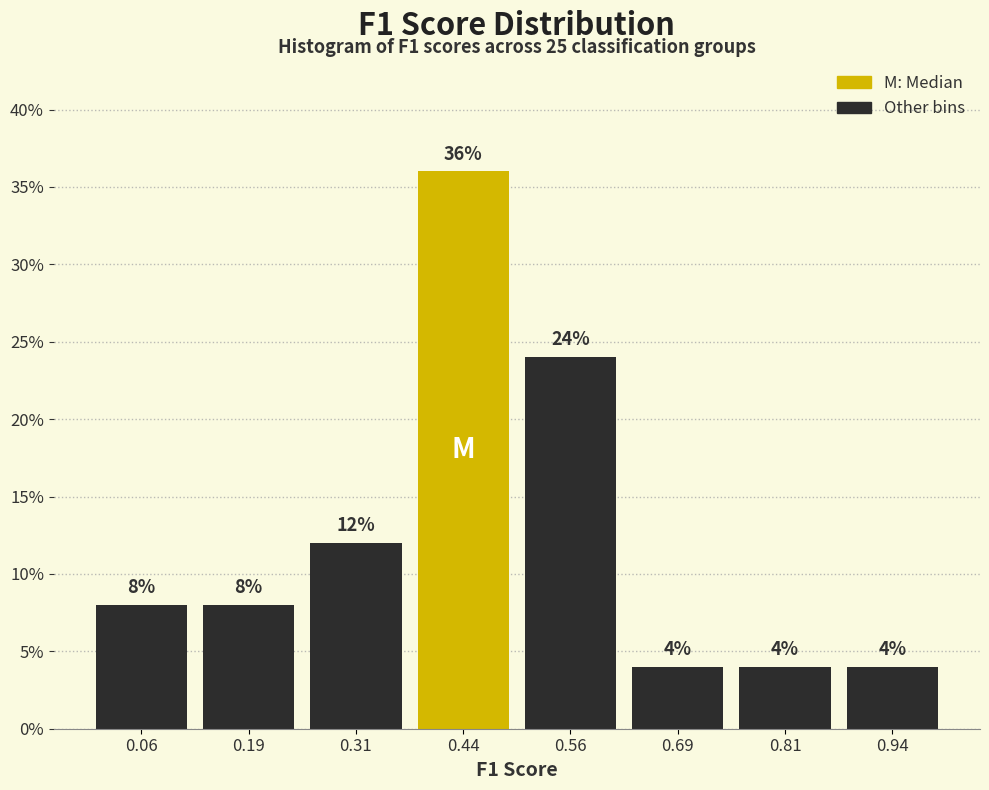

What is the height of the bar covering 0.625 to 0.750 on the x-axis? The bar edges are not printed on the chart, so give them approximately, as read against the axis.

4